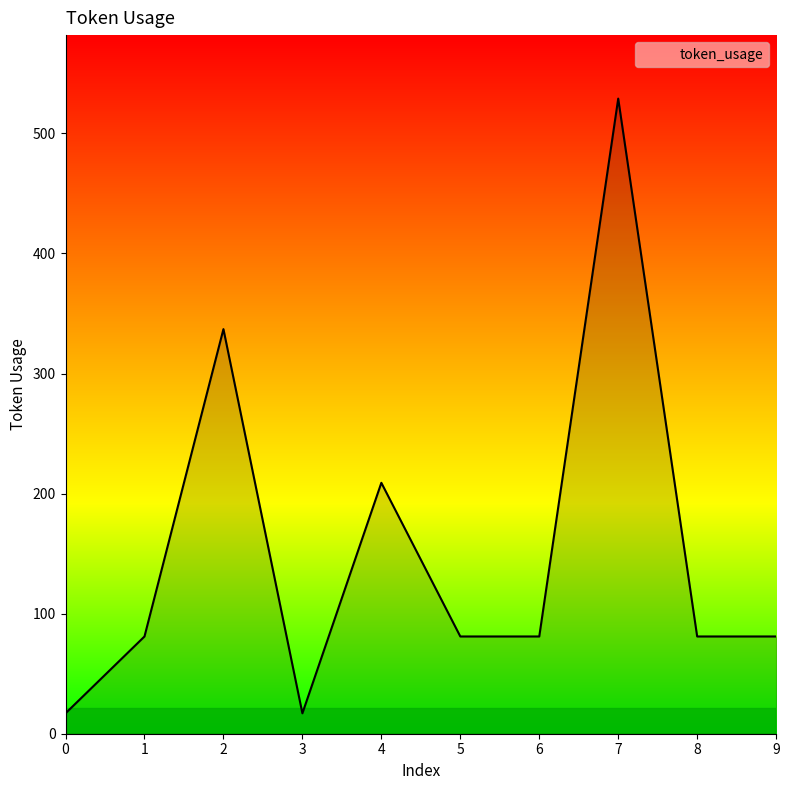

Count the number of categories in the chart.

10